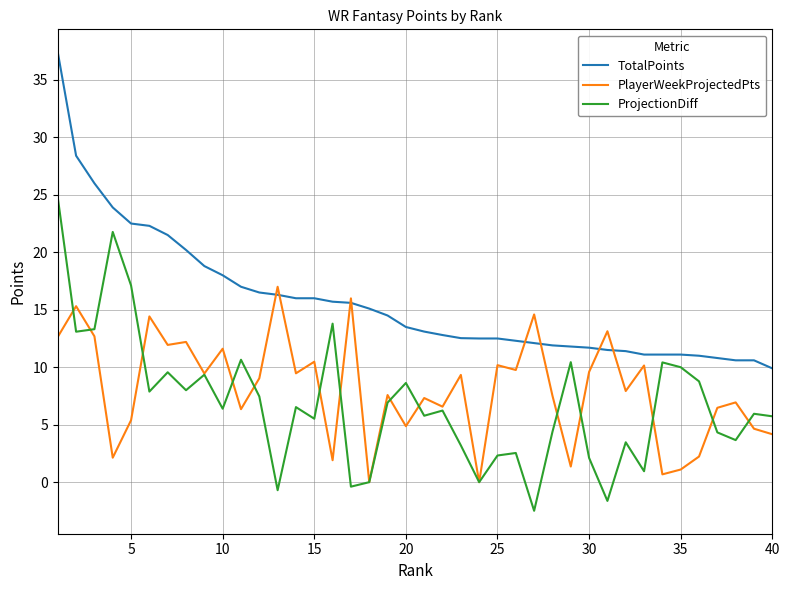

What is the lowest value of the TotalPoints series?

9.9